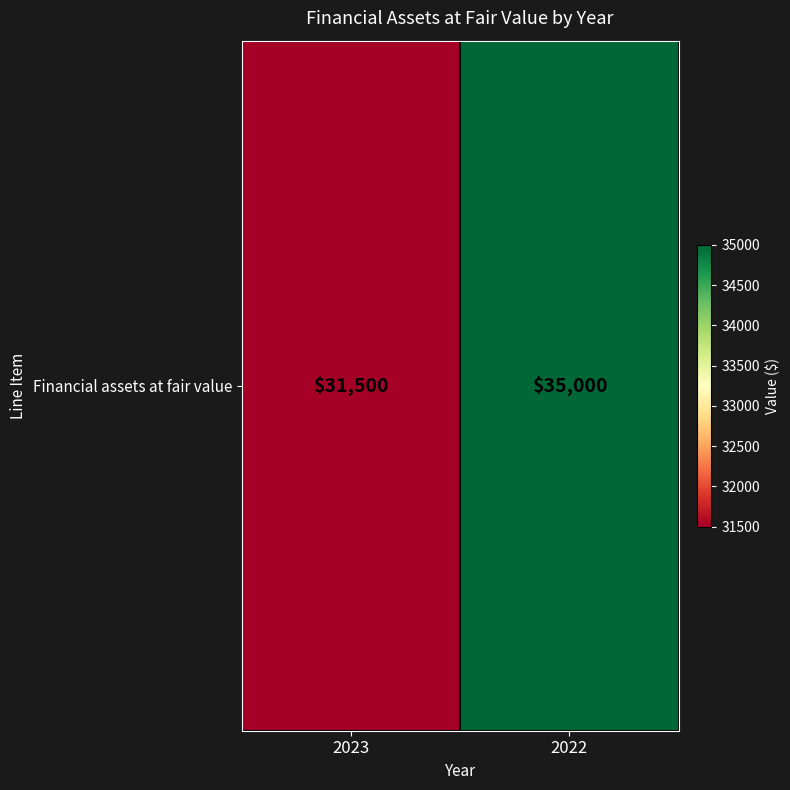

True or false: the data shows 9455 at 2023.

False